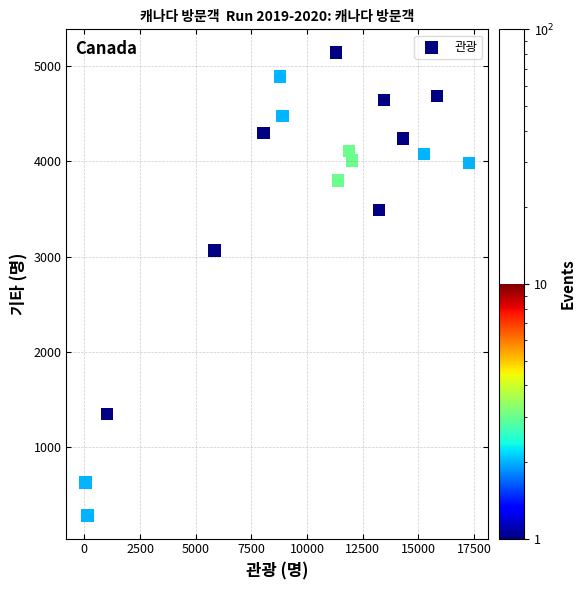

What Y value in the scatter plot is closest to 2714?

3065